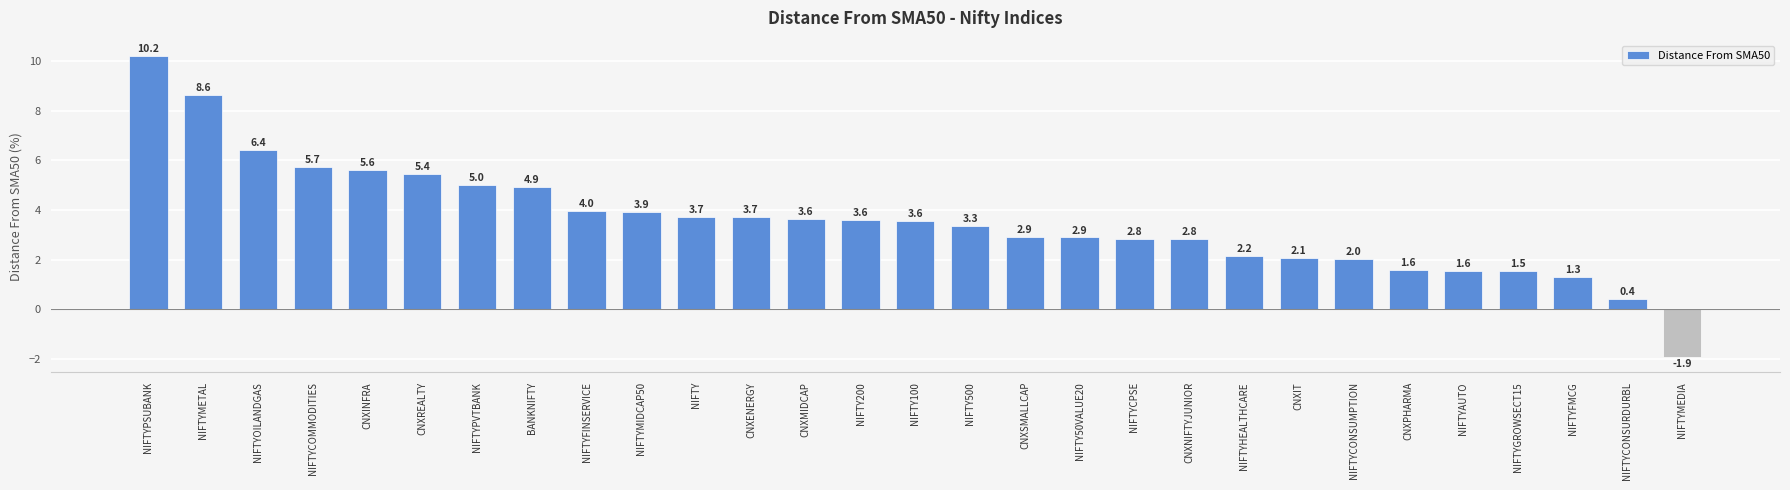

What is the label of the 7th bar from the right?

NIFTYCONSUMPTION